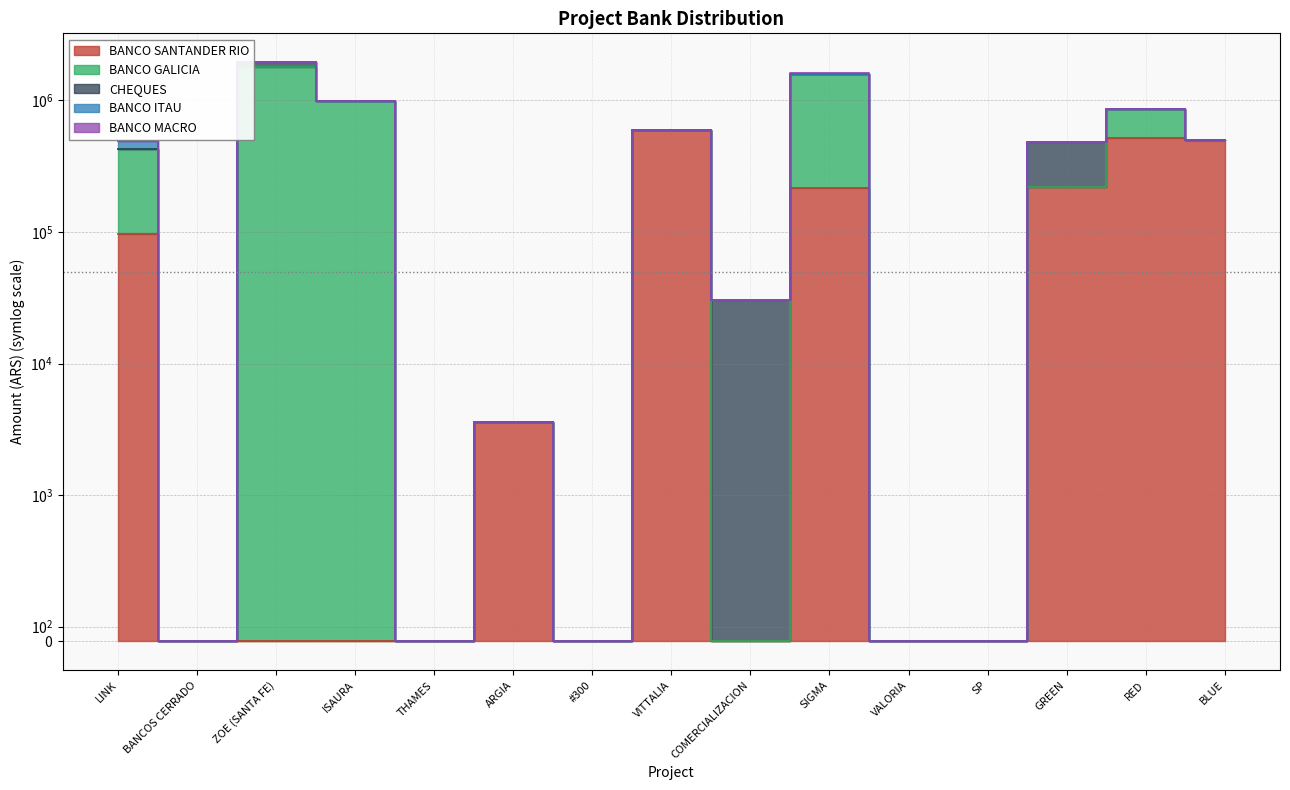

Where is the first local minimum for BANCO SANTANDER RIO?

#300